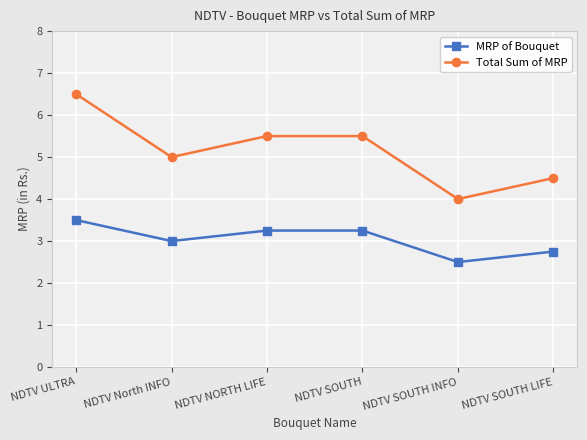

What is the label of the 1st point from the right?

NDTV SOUTH LIFE